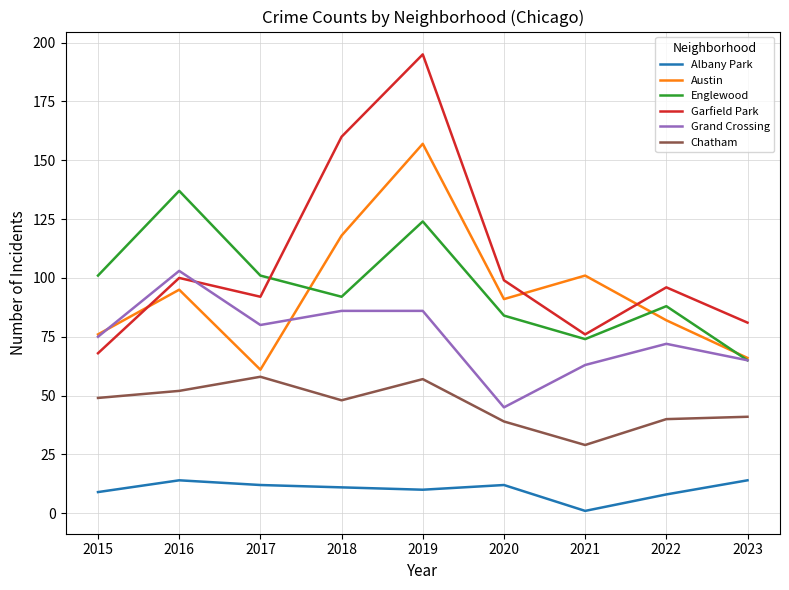

What is the total value across all series at 2016?

501